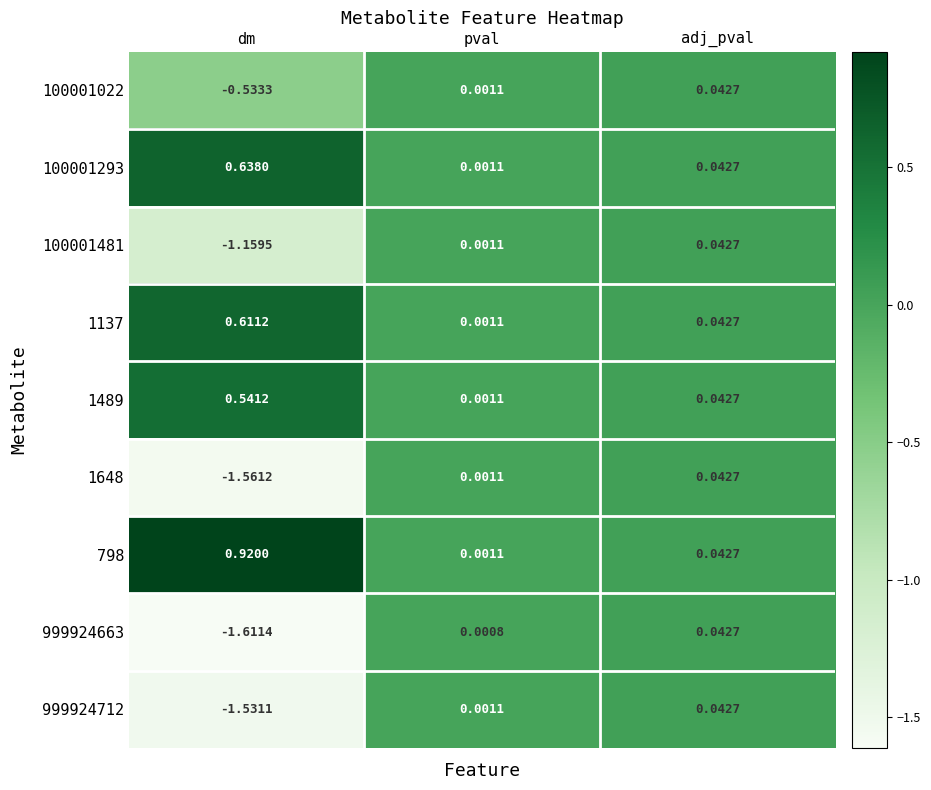

Which series changed the most between dm and pval?

999924663